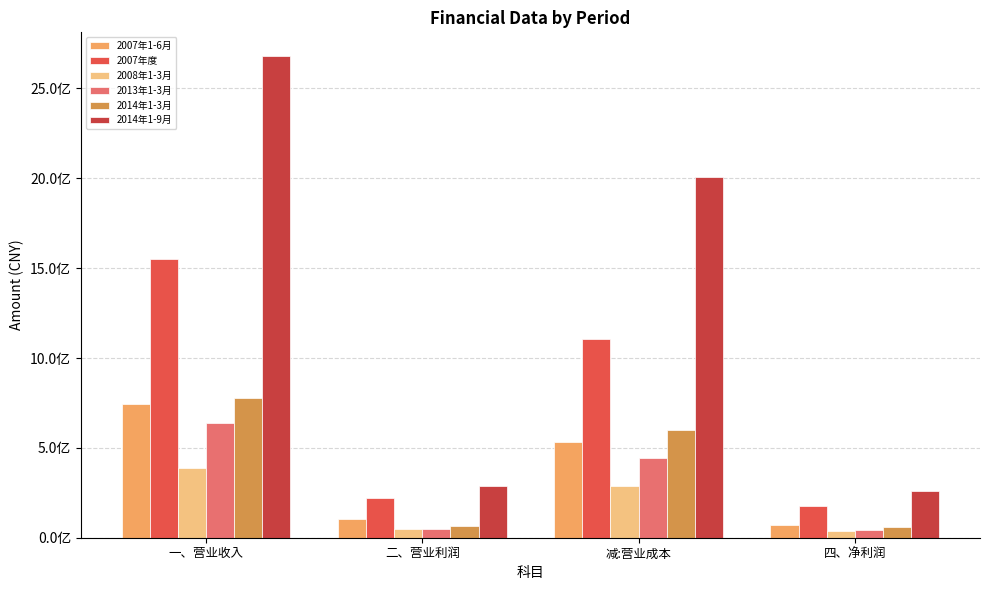

Are the bars horizontal?

No